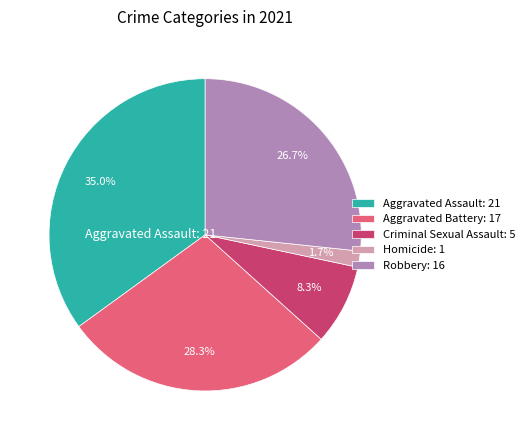

Is there any slice that represents more than half of the pie?

No